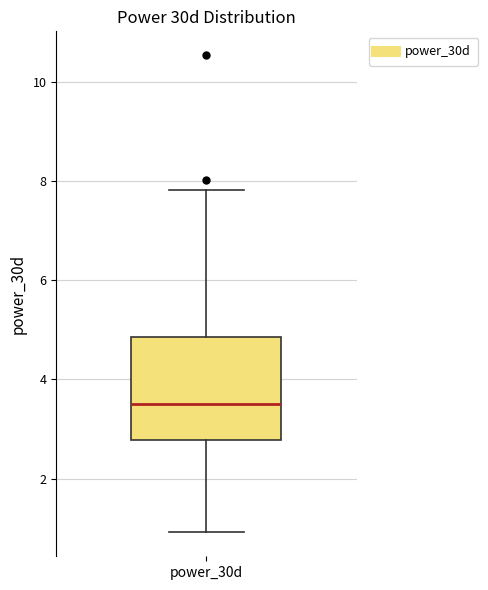

Where does the median line of the box for power_30d sit on the y-axis? The values are not printed on the chart, so give them approximately, as read against the axis.

3.6